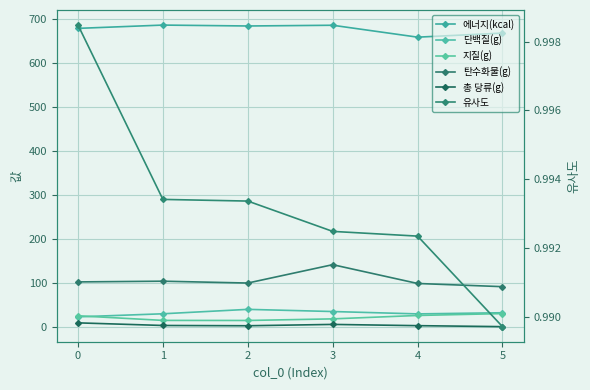

What is the spread (max minus min) of values at 5?

667.2